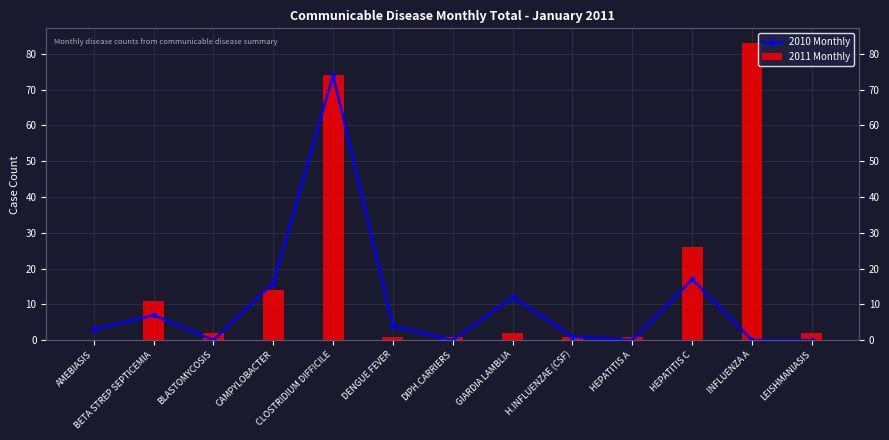

What is the value of the 2010 Monthly bar at the 6th from the left?

4